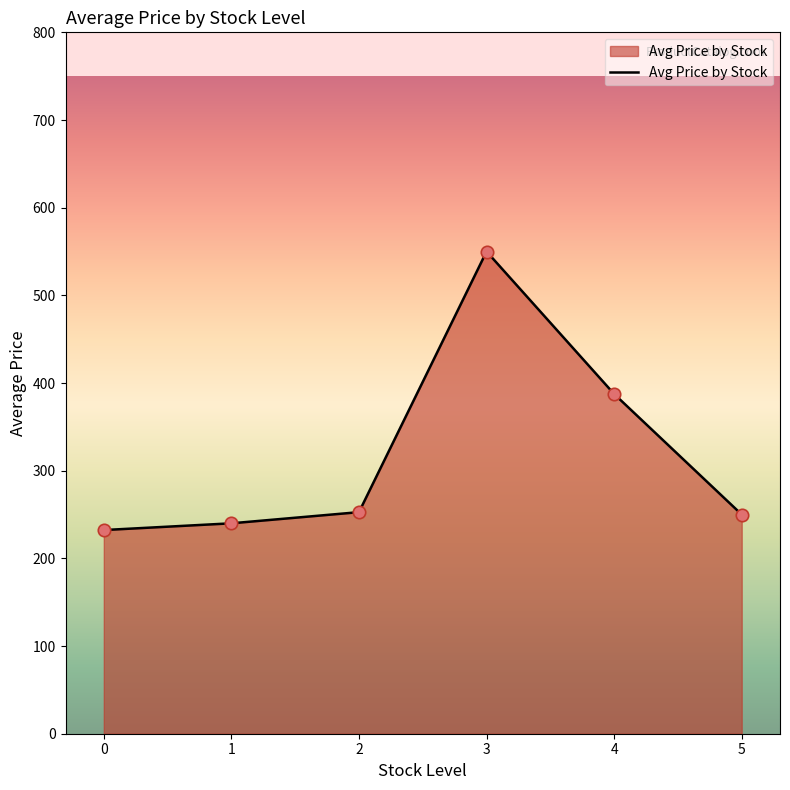

What is the change in value from 2 to 3?

+297.3